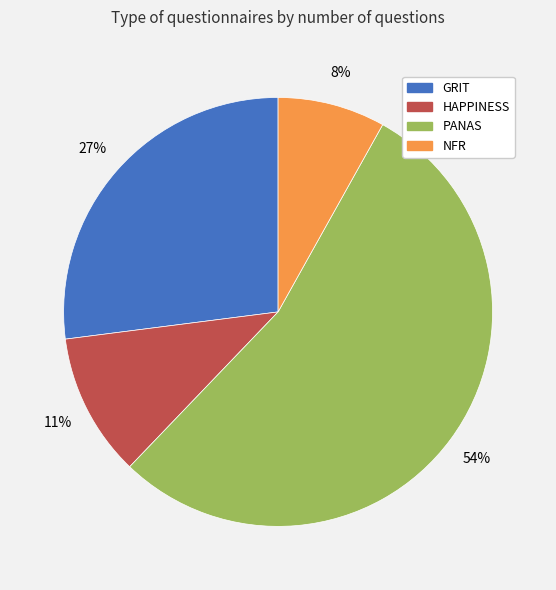

Which has a higher value, GRIT or HAPPINESS?

GRIT